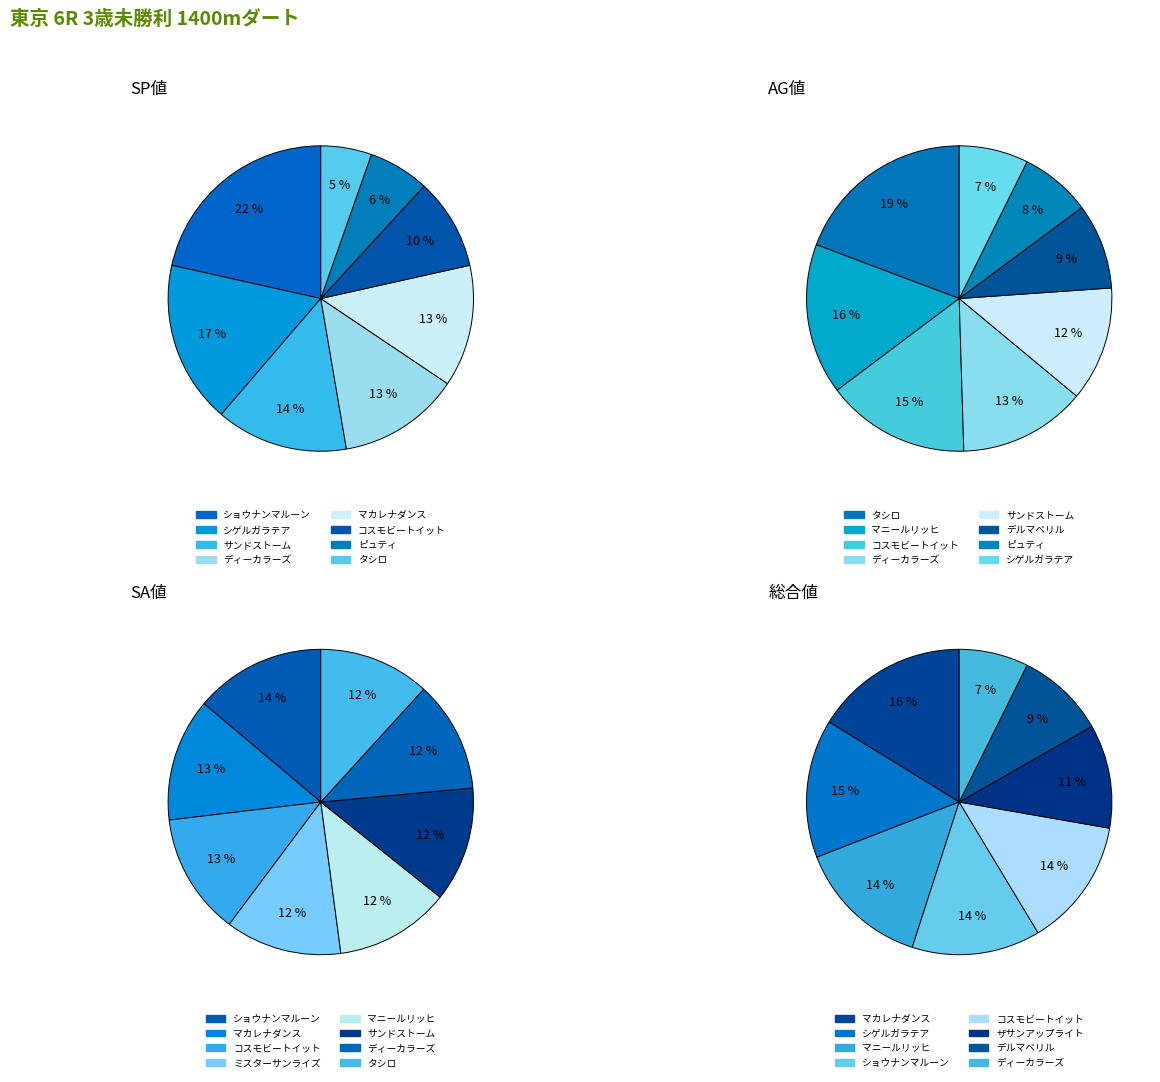

Is シゲルガラテア the majority of the pie?

No